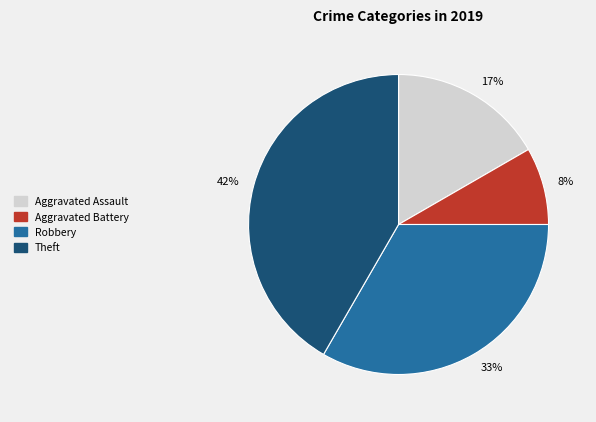

Which category has the biggest portion of the pie?

42%